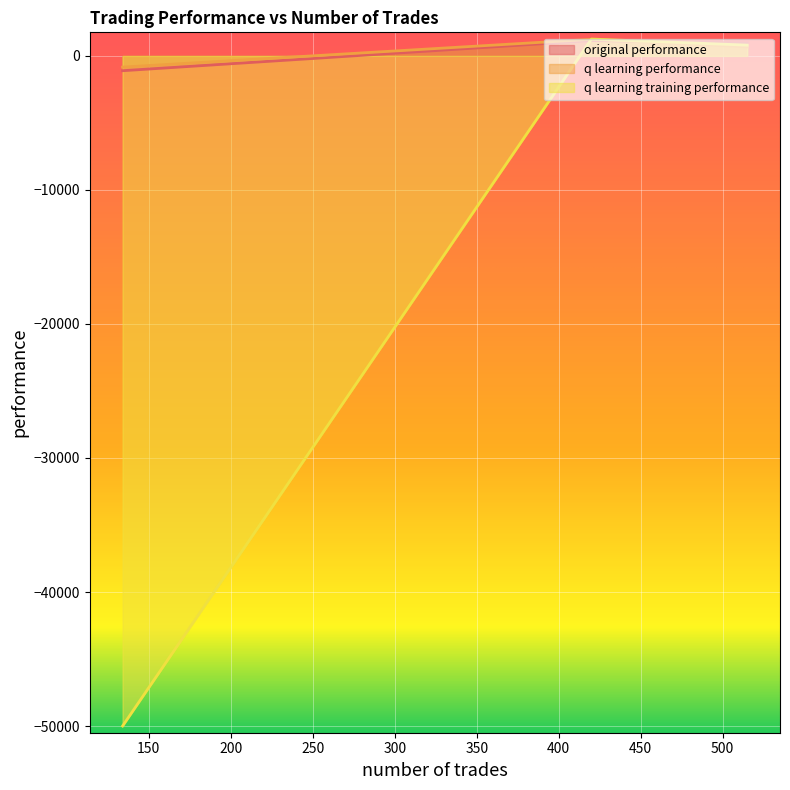

Reading left to right, transcribe all the data shown in this chart.

original performance: 515=963.2	420=1145.6	134=-1103.5
q learning performance: 515=669.0	420=1239.5	134=-835.1
q learning training performance: 515=804.2	420=1259.8	134=-50000.0